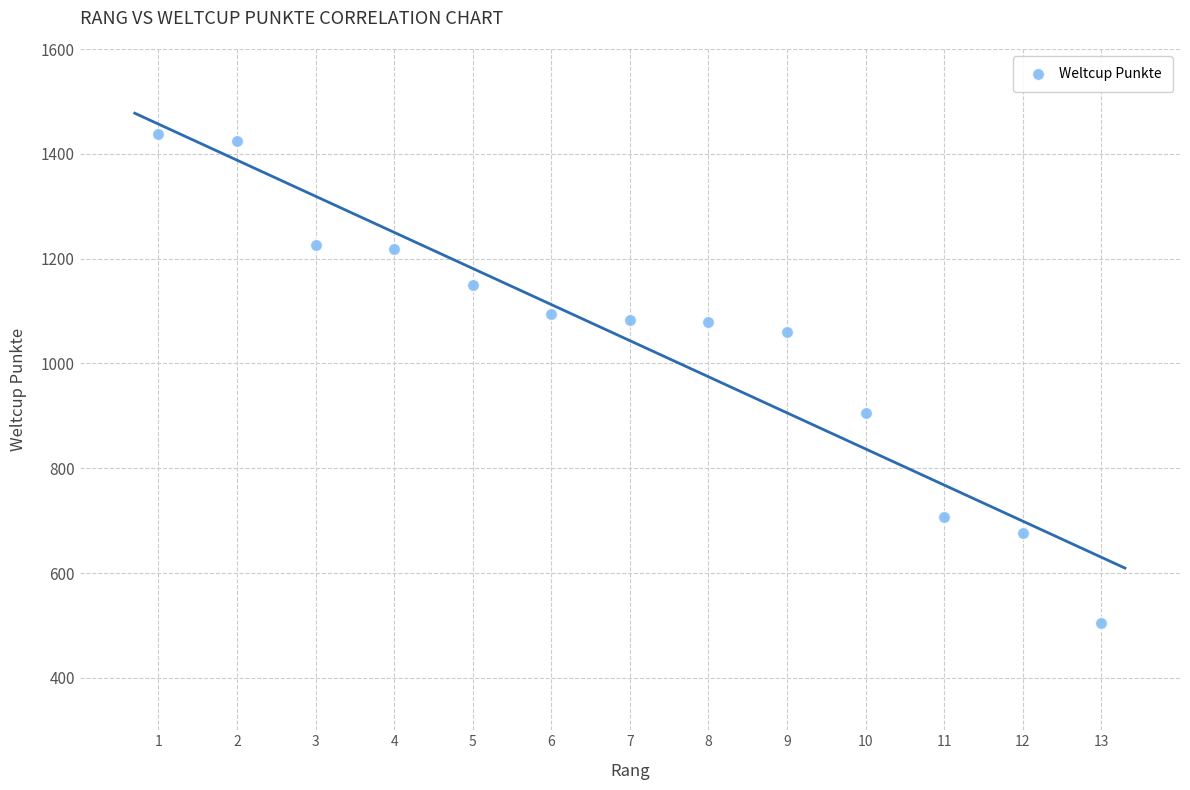

What Y value in the scatter plot is closest to 971?

906